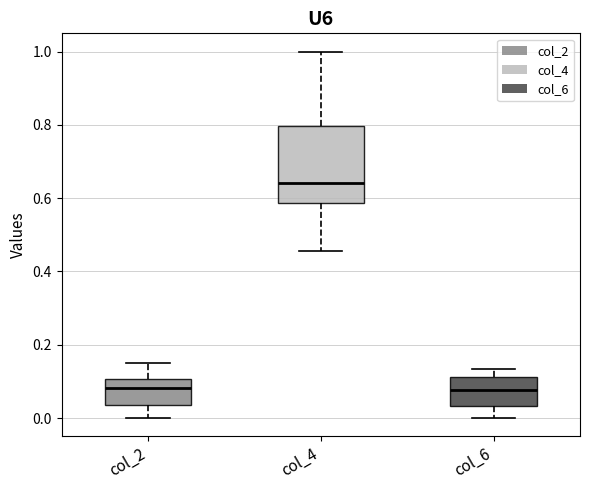

Which box has the highest median line?

col_4